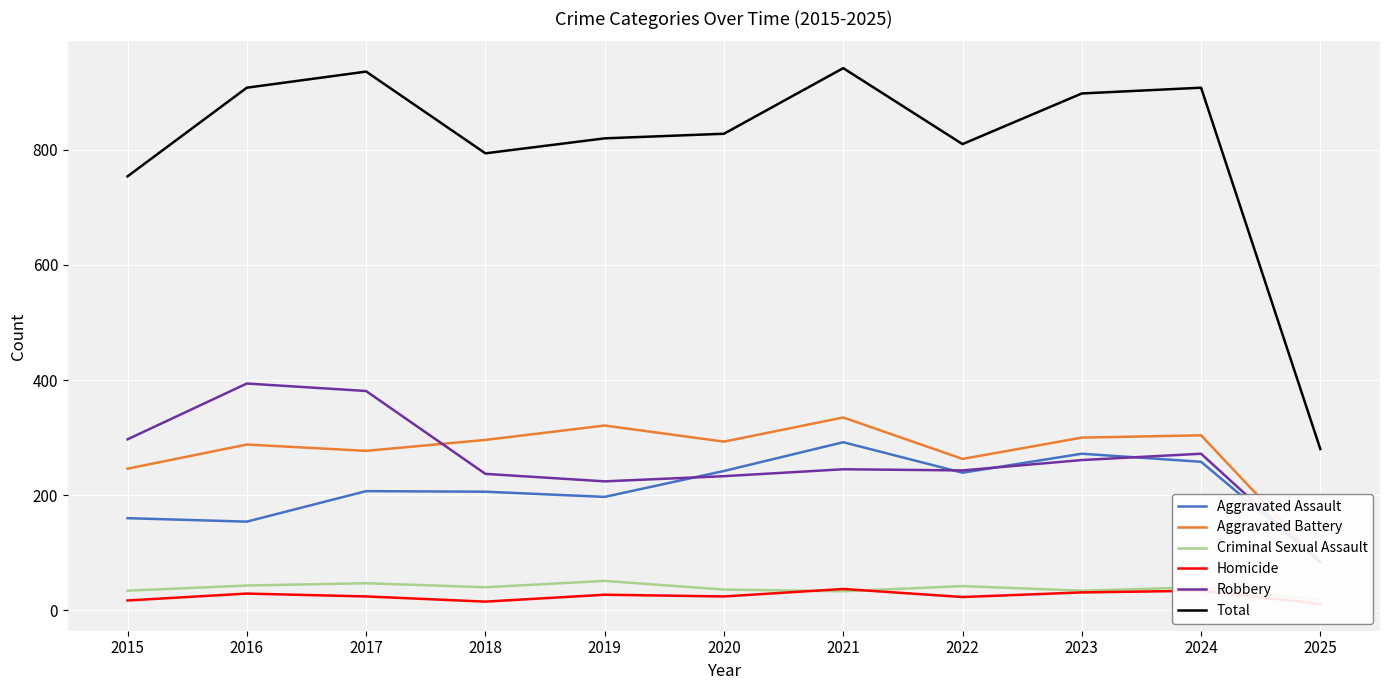

Is the value of Robbery at 2020 greater than the value of Criminal Sexual Assault at 2016?

Yes